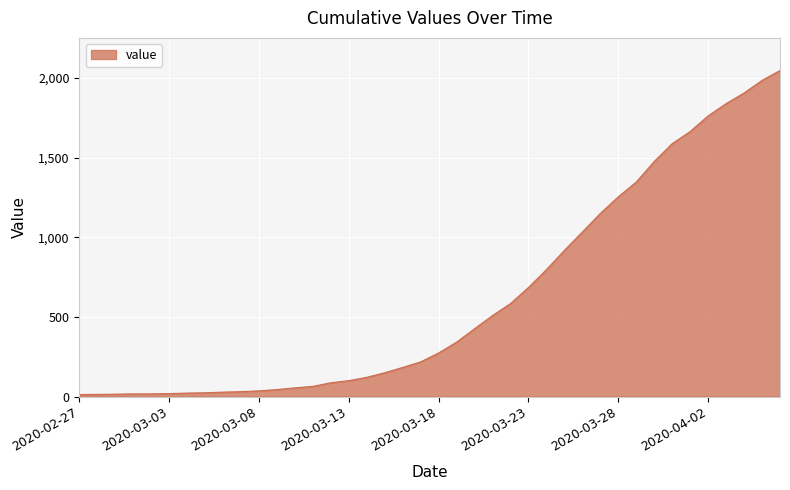

What is the greatest value displayed?

2047